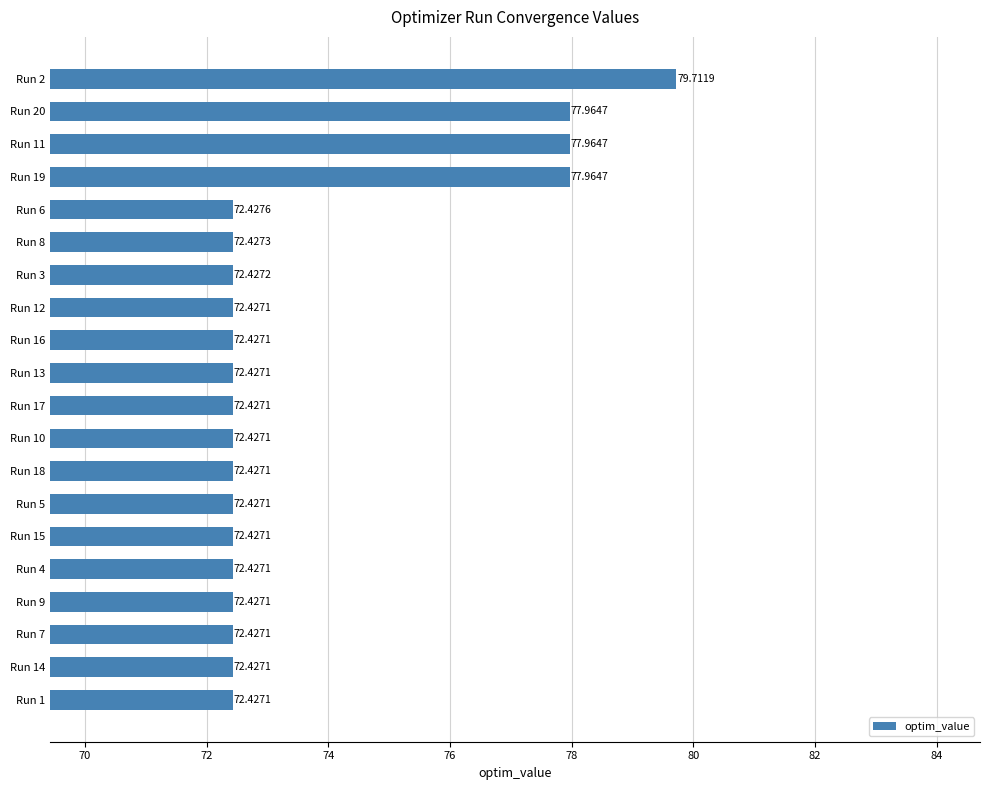

Between Run 3 and Run 13, which is larger?

Run 3